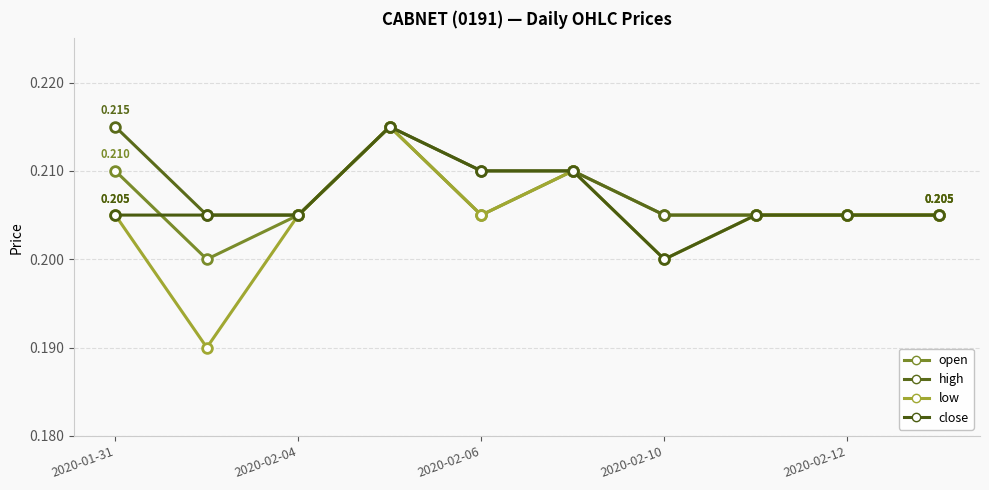

What are all the series names shown in the legend?

open, high, low, close